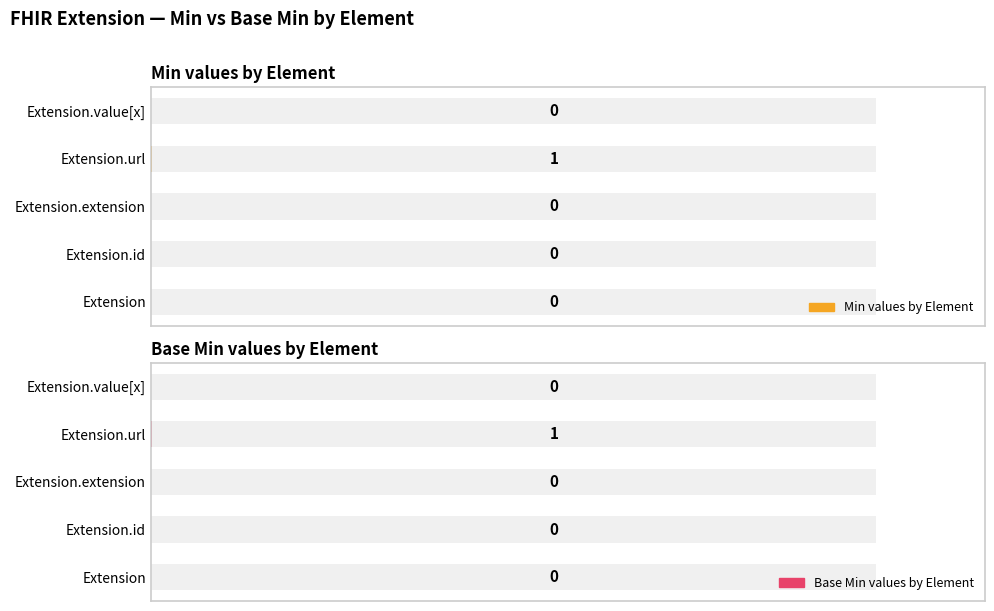

Which series has the largest range (max minus min)?

Min values by Element